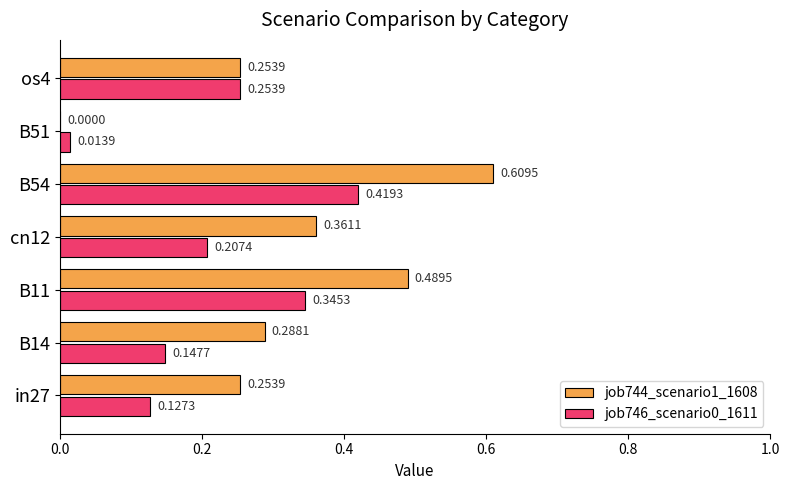

What is the sum of all job746_scenario0_1611 values?

1.5